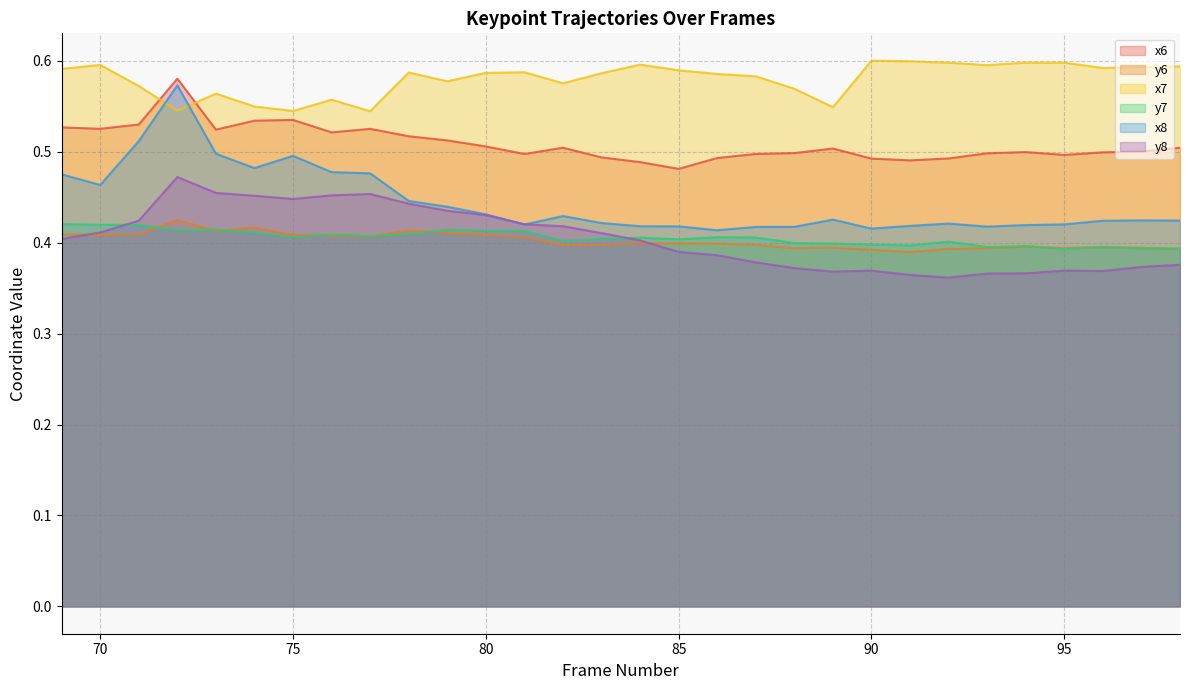

Where is x7 nearest to the value 0?

77